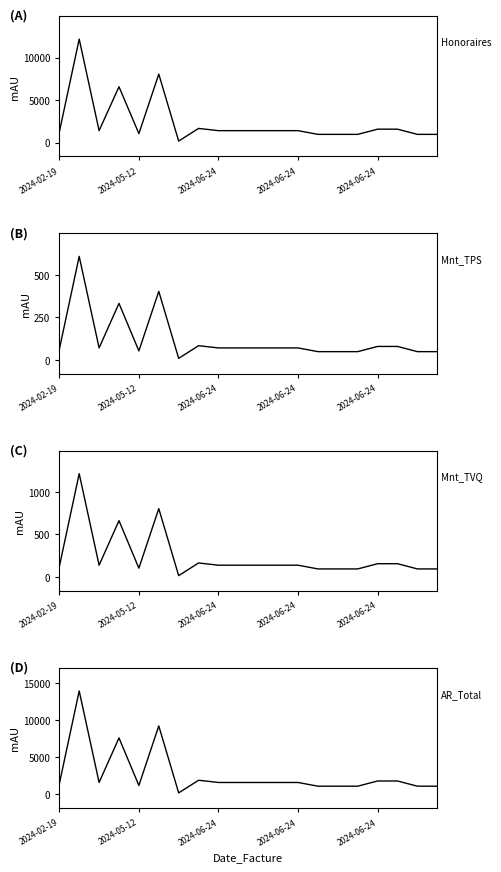

What is the value of the Mnt_TVQ point at the 9th from the left?

139.7